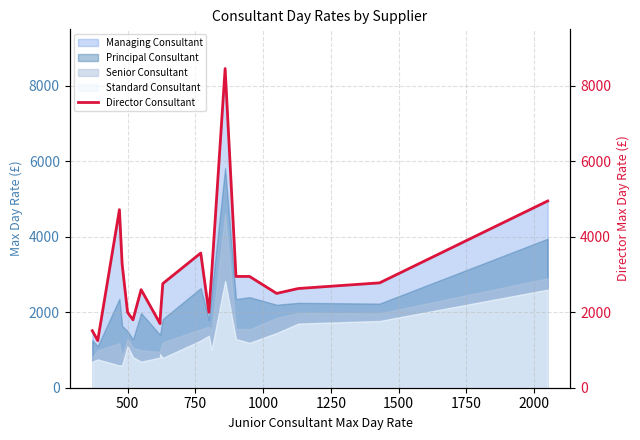

Where does the data first go above 2760?

750